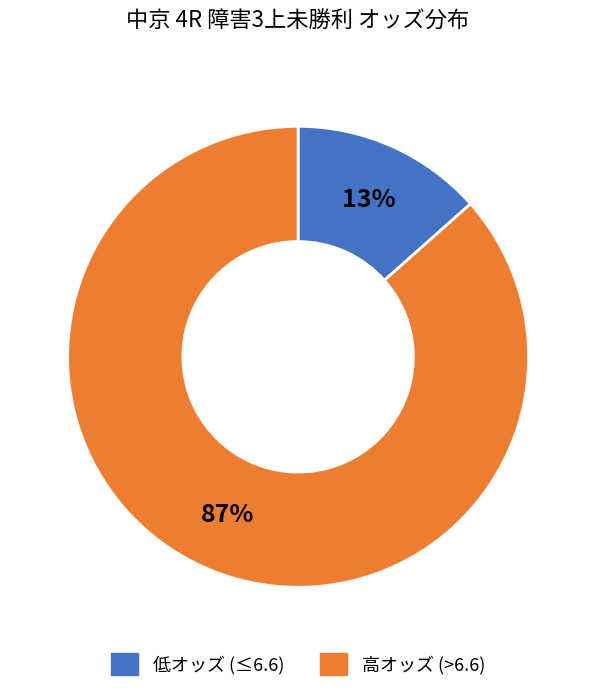

What percentage is the 高オッズ (>6.6) slice, to the nearest percent?

87%